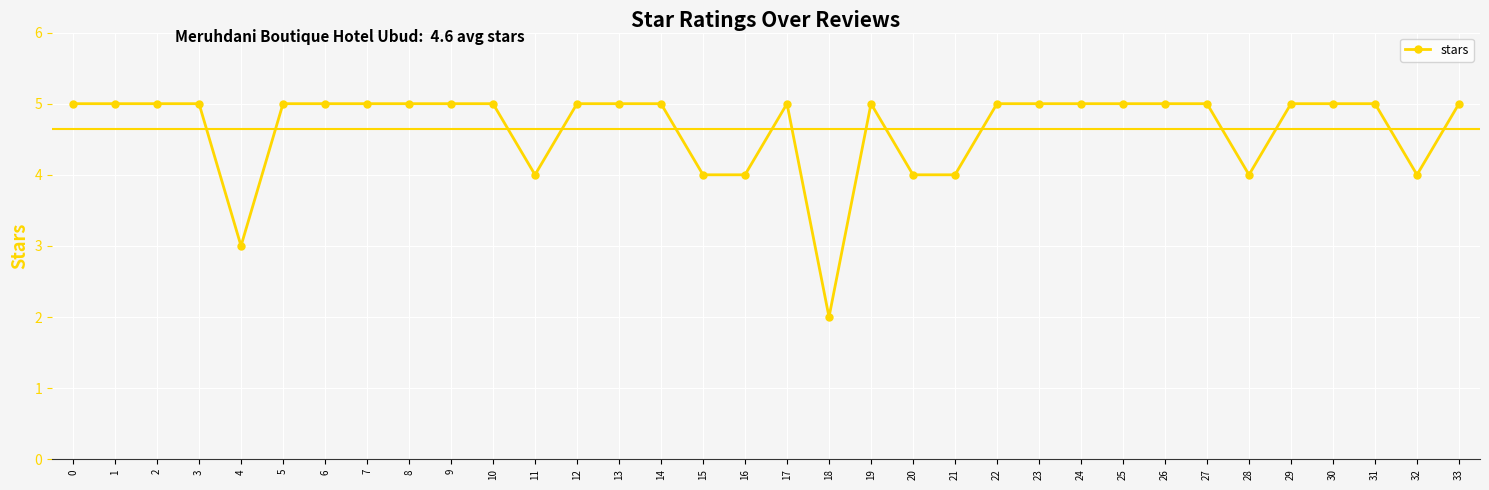

Does the chart have visible grid lines?

Yes